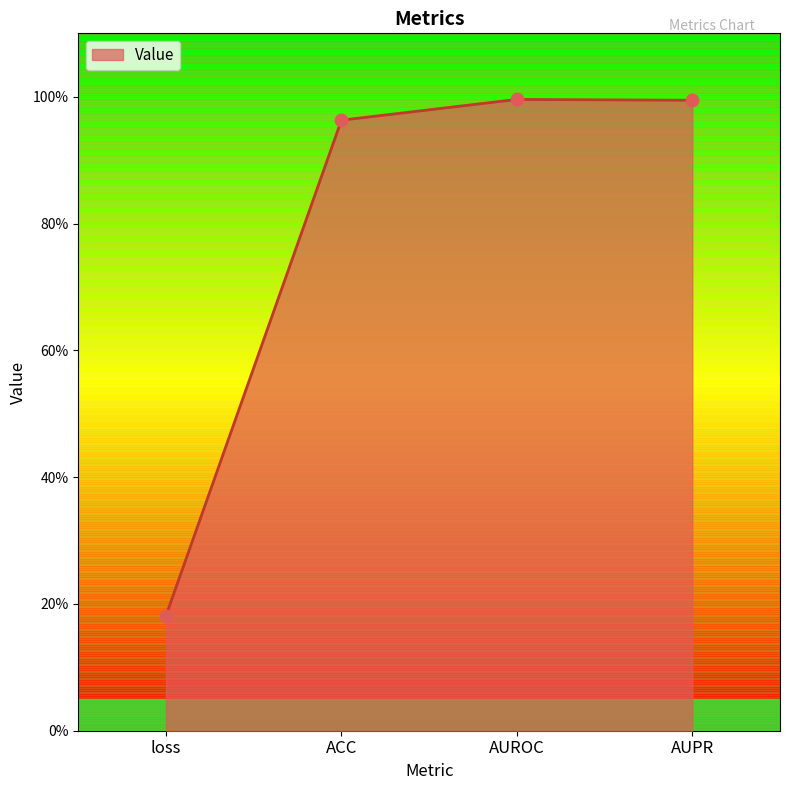

Which has a higher value, loss or AUPR?

AUPR